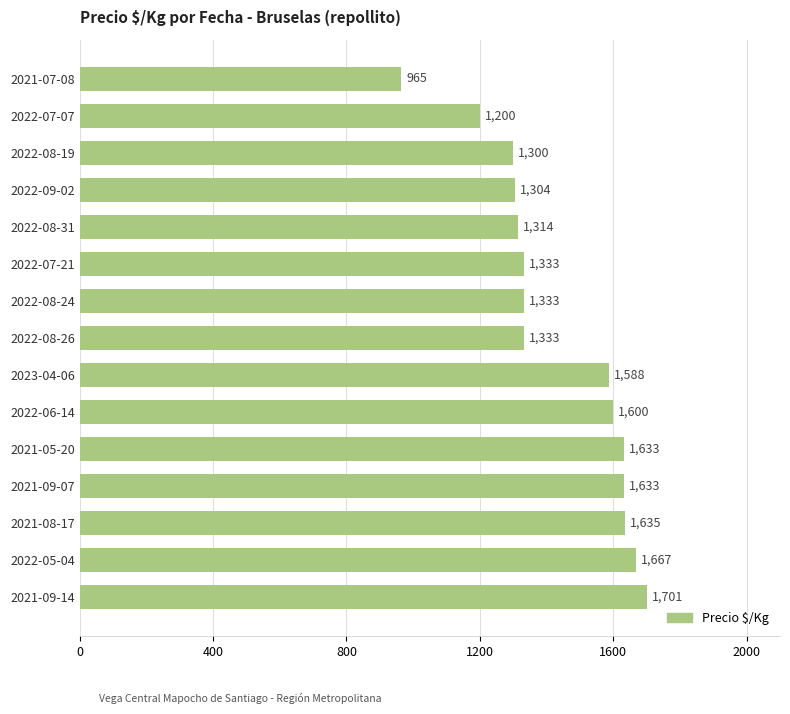

Reading bottom to top, extract all data points from this chart.

2021-09-14=1701	2022-05-04=1667	2021-08-17=1635	2021-09-07=1633	2021-05-20=1633	2022-06-14=1600	2023-04-06=1588	2022-08-26=1333	2022-08-24=1333	2022-07-21=1333	2022-08-31=1314	2022-09-02=1304	2022-08-19=1300	2022-07-07=1200	2021-07-08=965